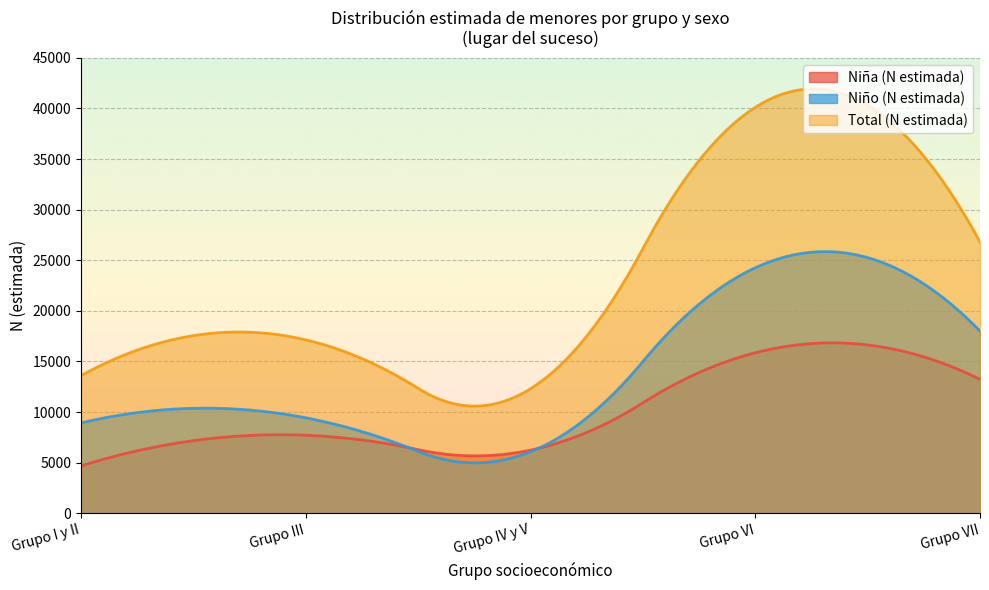

Which series changed the most between Grupo III and Grupo IV y V?

N (estimada) Total